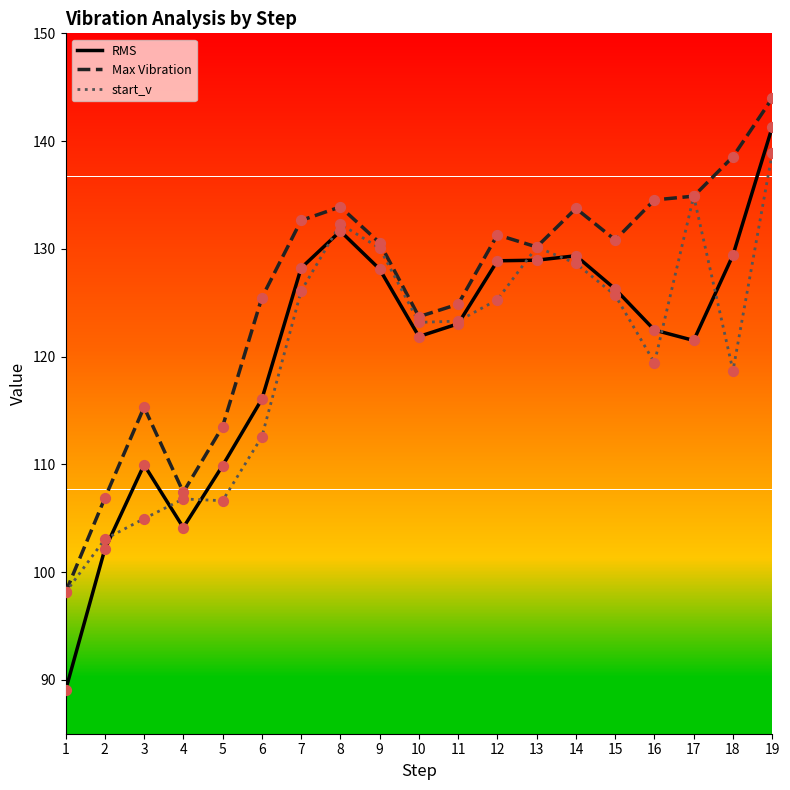

What is the total value across all series at 16?

376.4